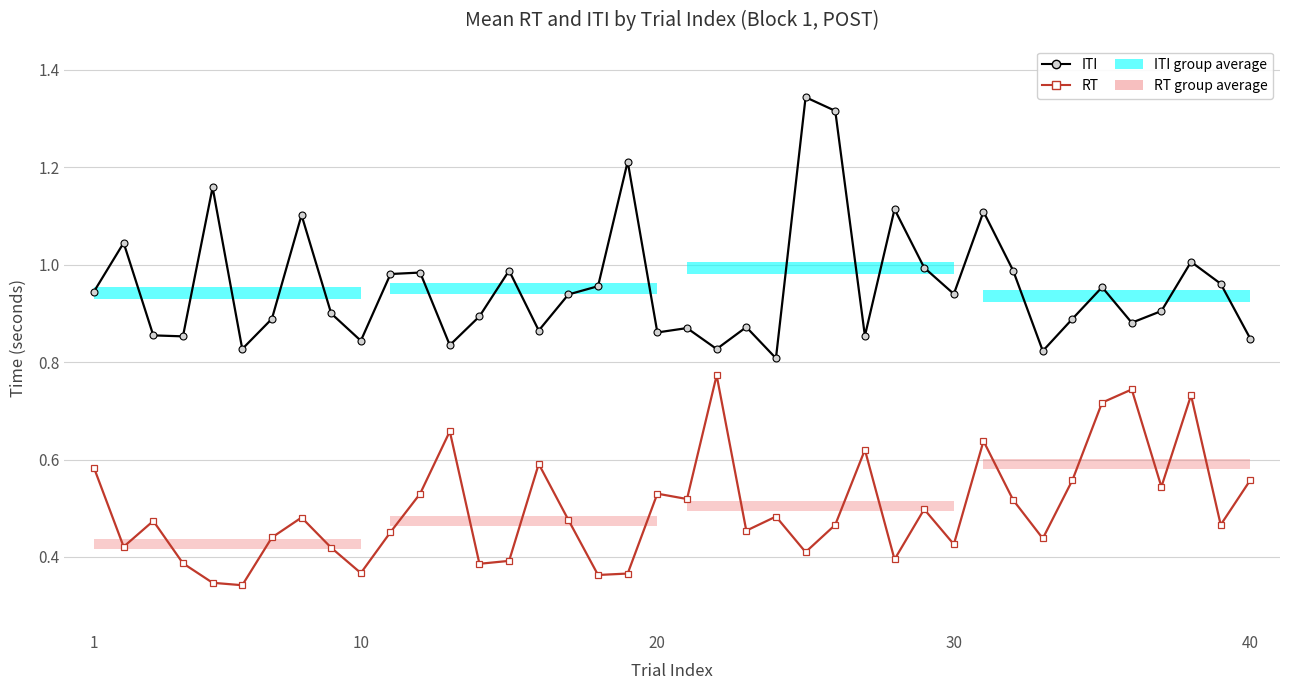

What are all the series names shown in the legend?

ITI, RT